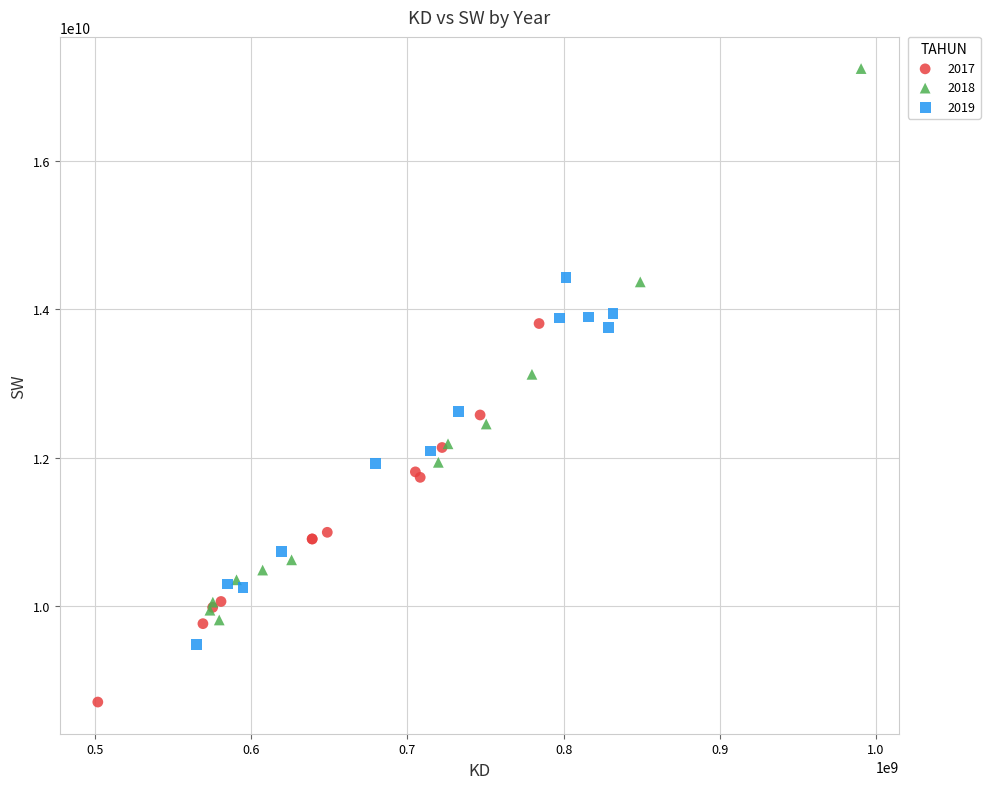

Which series contains the highest Y value?

2018